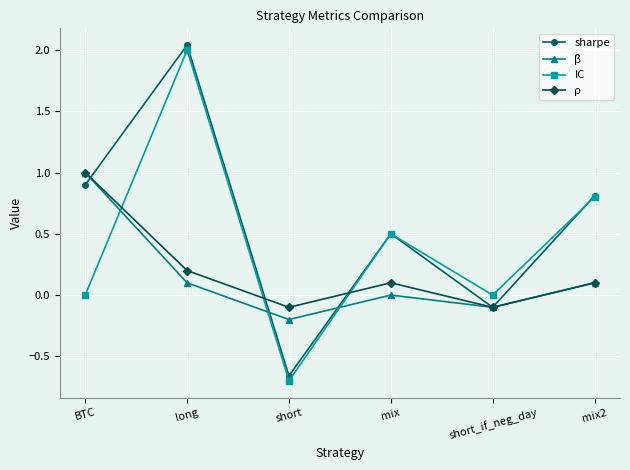

What position from the left is mix?

4